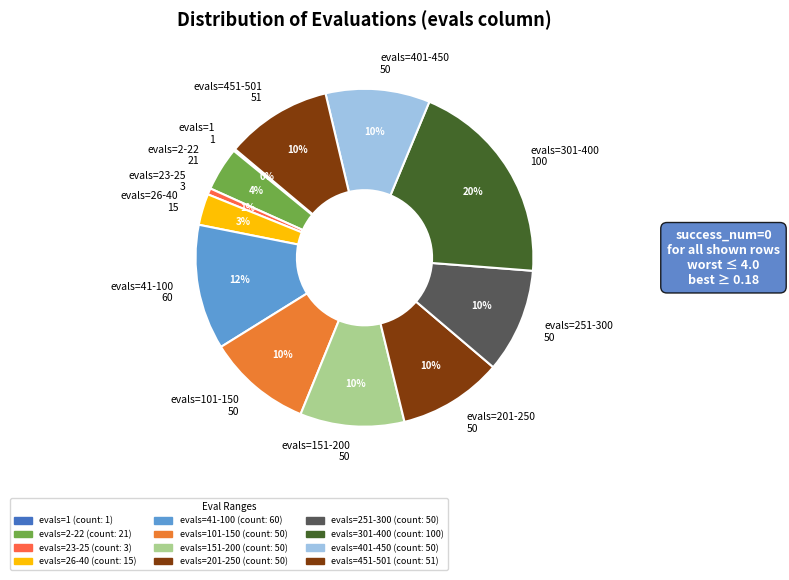

To the nearest percent, what portion does evals=151-200 50 represent?

10%